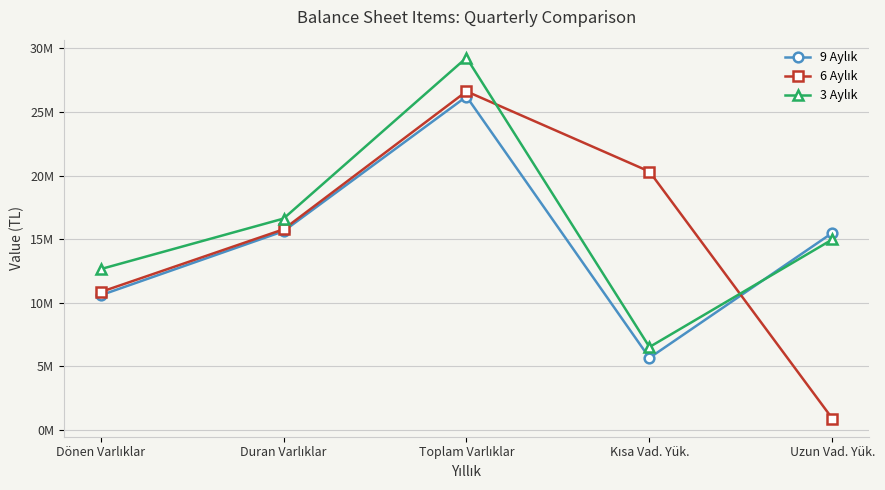

What is the label of the 2nd point from the left?

Duran Varlıklar